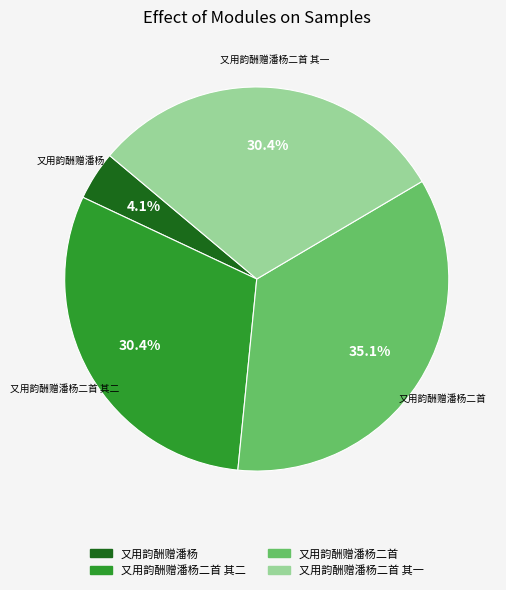

To the nearest percent, what is the difference between the 又用韵酬赠潘杨二首 and 又用韵酬赠潘杨二首 其一 slice percentages?

5%